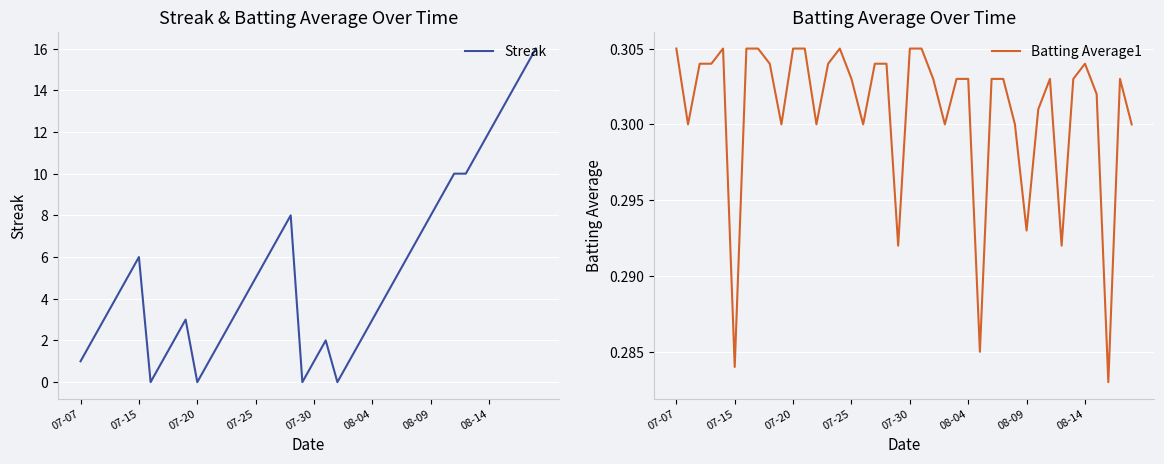

What is the highest value of the Batting Average1 series?

0.3